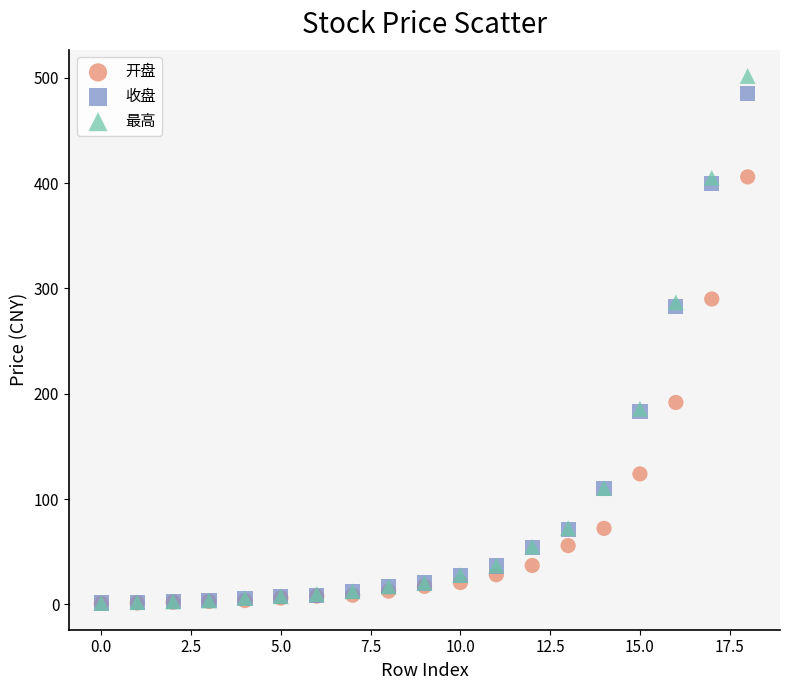

Which series has the largest Y range (max minus min)?

最高